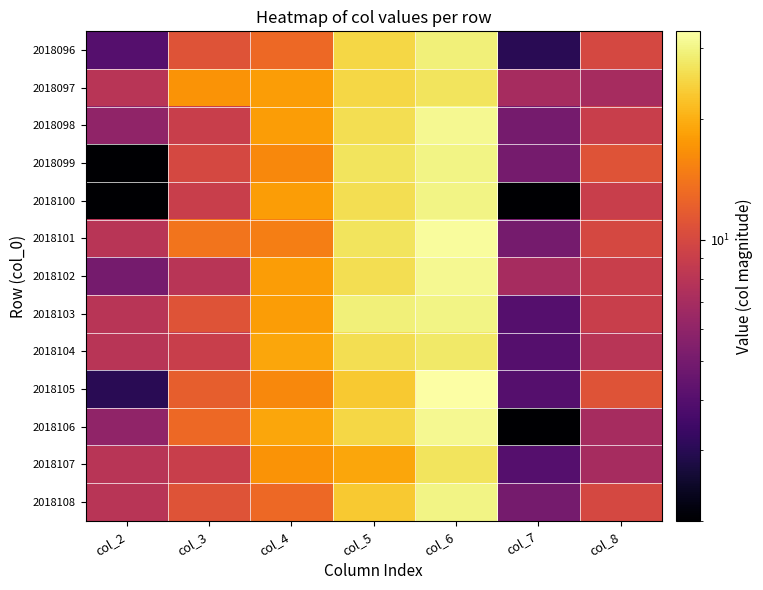

What is the difference between the highest and lowest values at col_3?

9